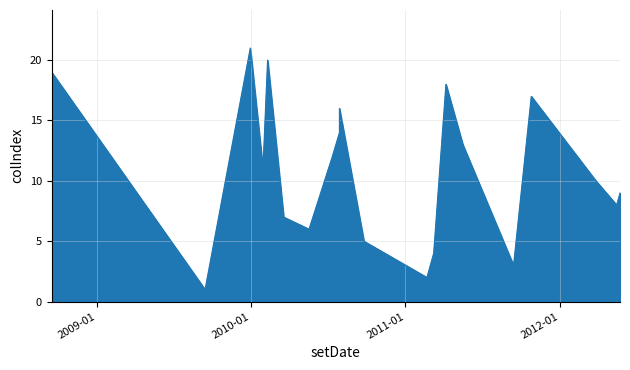

What is the change in value from 13 to 20?

+7